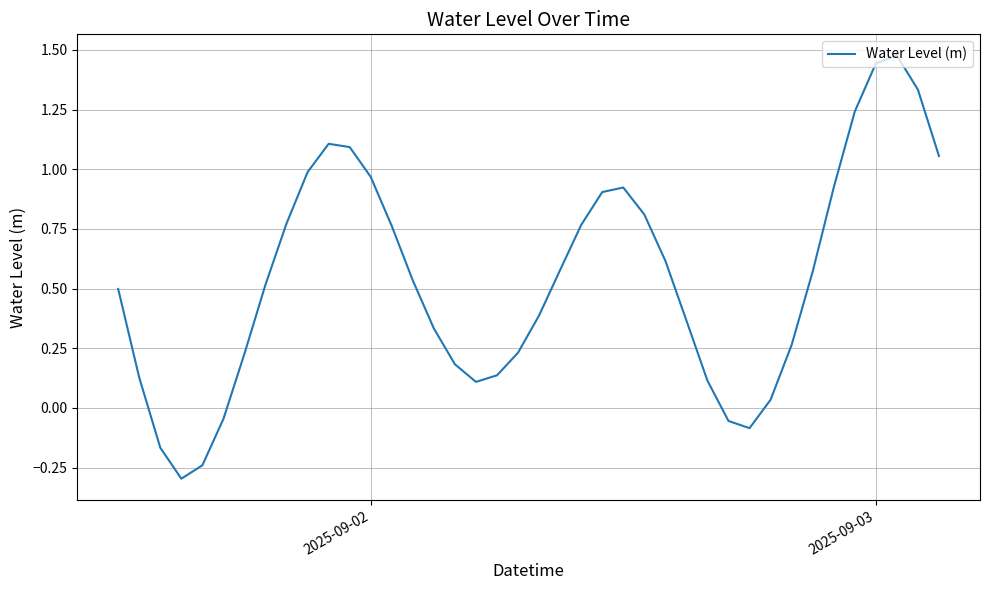

What is the smallest value displayed?

-0.3